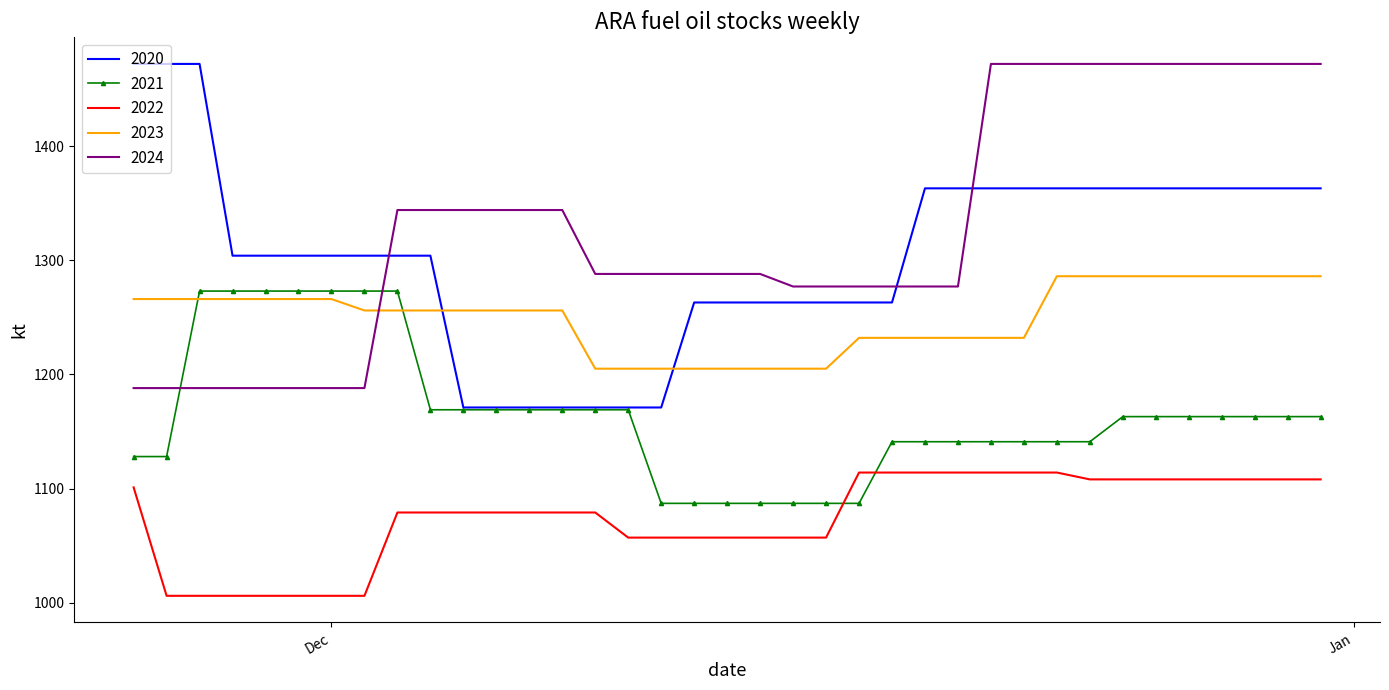

Which series has the largest total across all categories?

2024